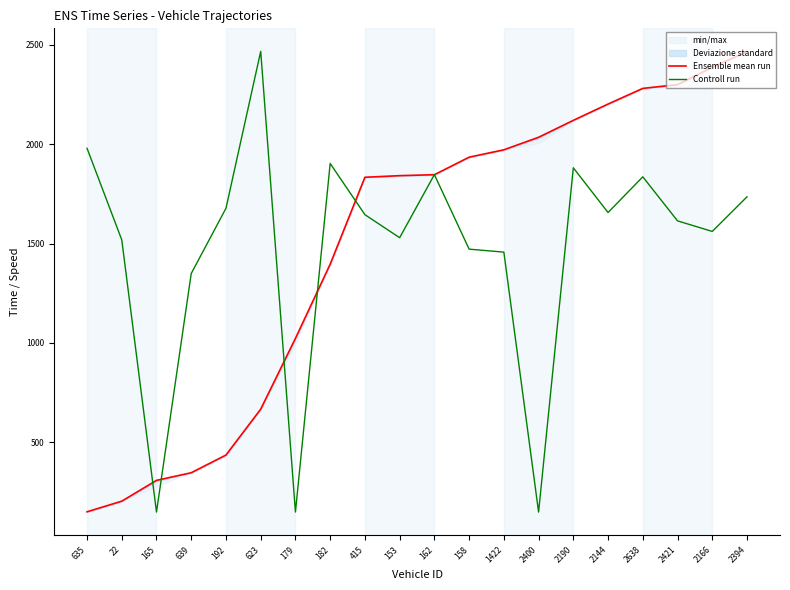

List the labels in order of Controll run value, smallest first.

165, 179, 2400, 639, 1422, 158, 22, 153, 2166, 2421, 415, 2144, 192, 2394, 2638, 162, 2190, 182, 635, 623